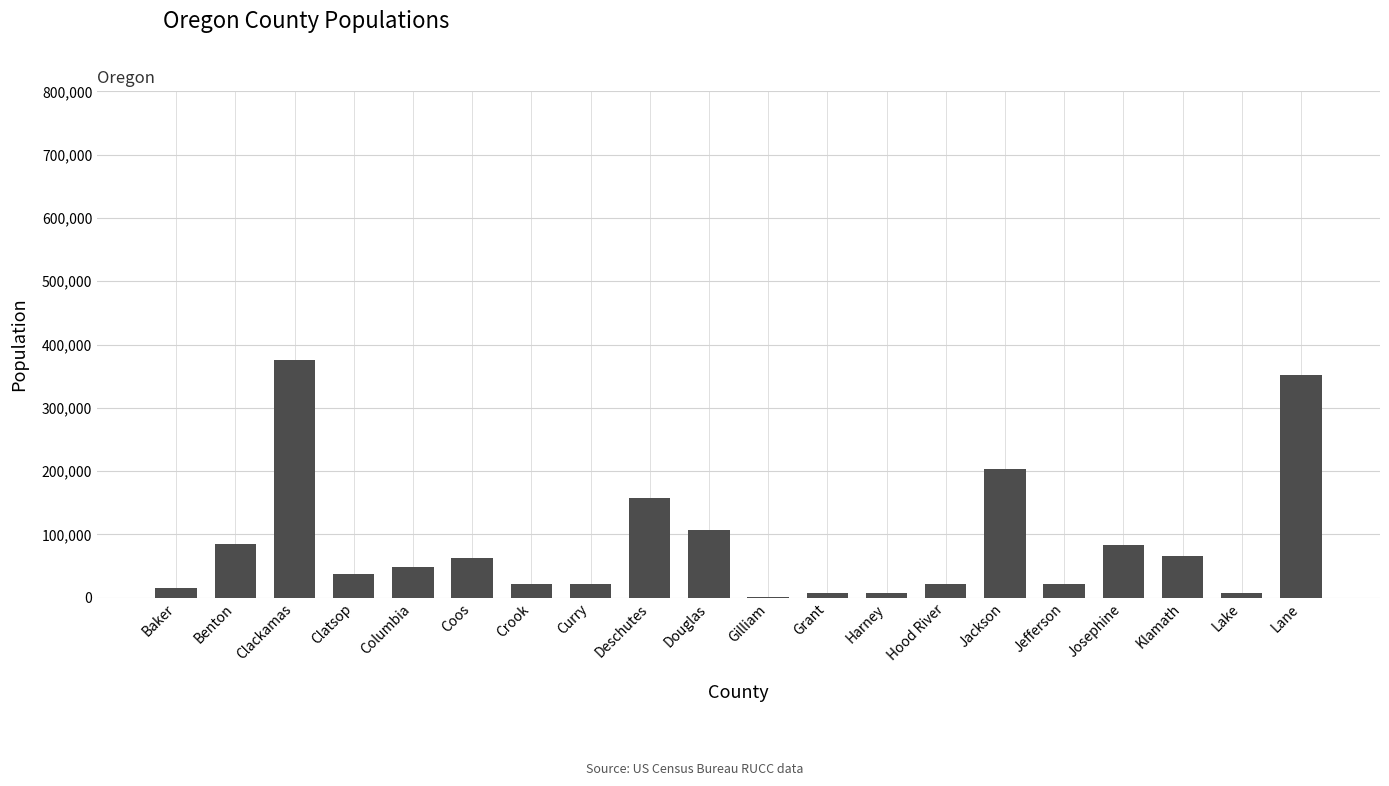

What is the sum of the values at Deschutes and Jefferson?

179453